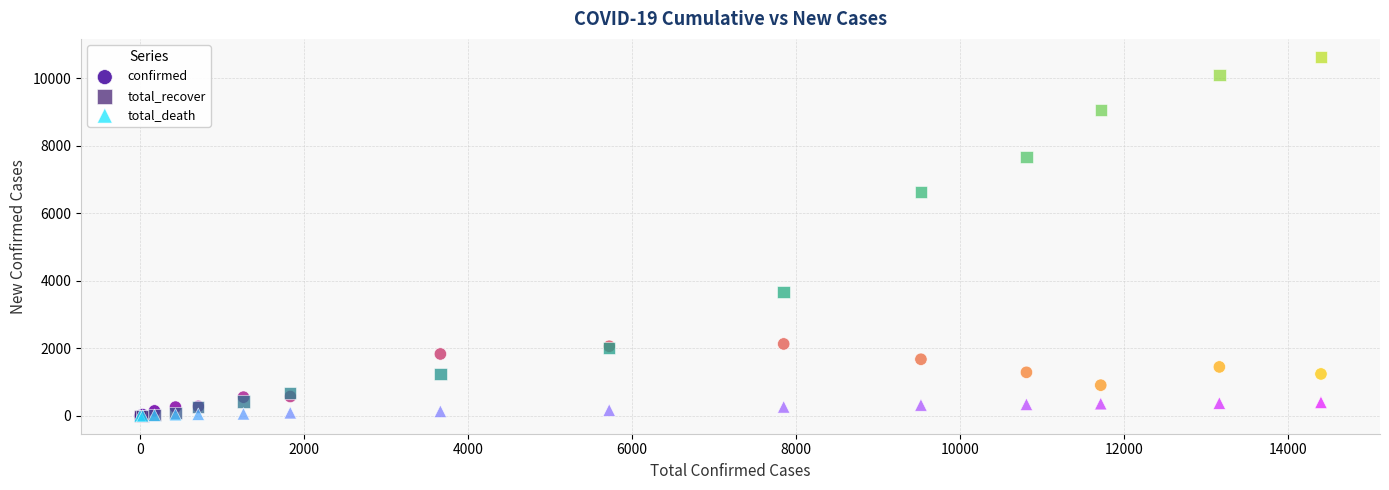

In the total_recover series, what Y value is closest to 5316?

6623